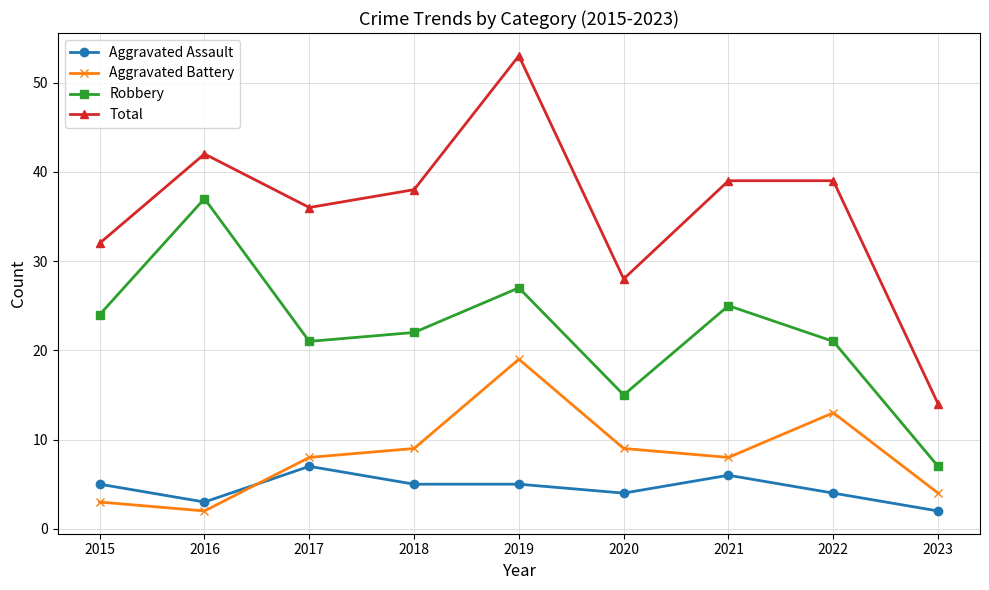

True or false: Total has a value of 52 at 2021.

False